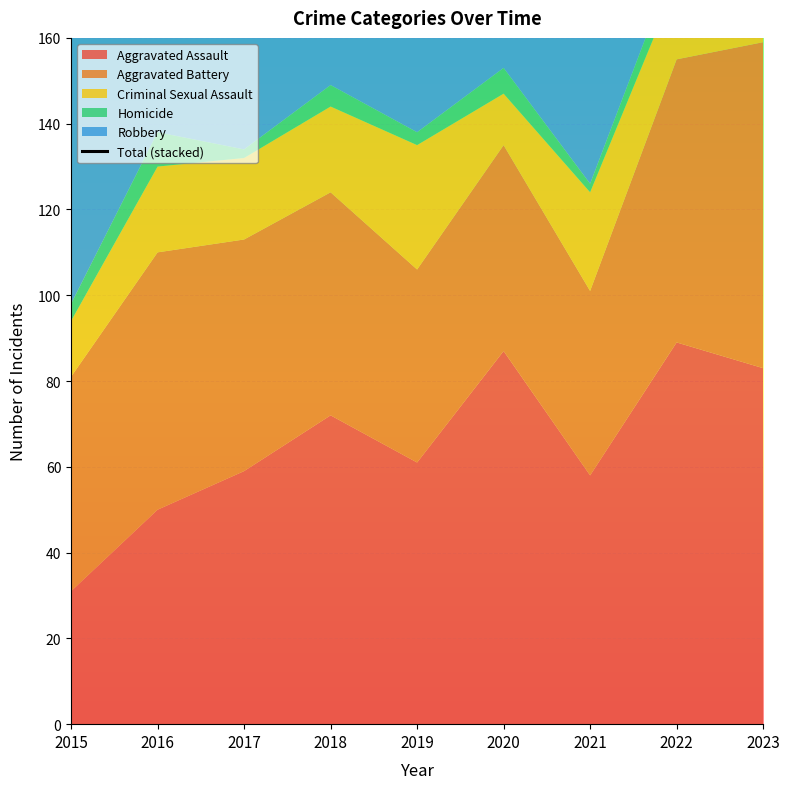

What is the sum of all values?

2252